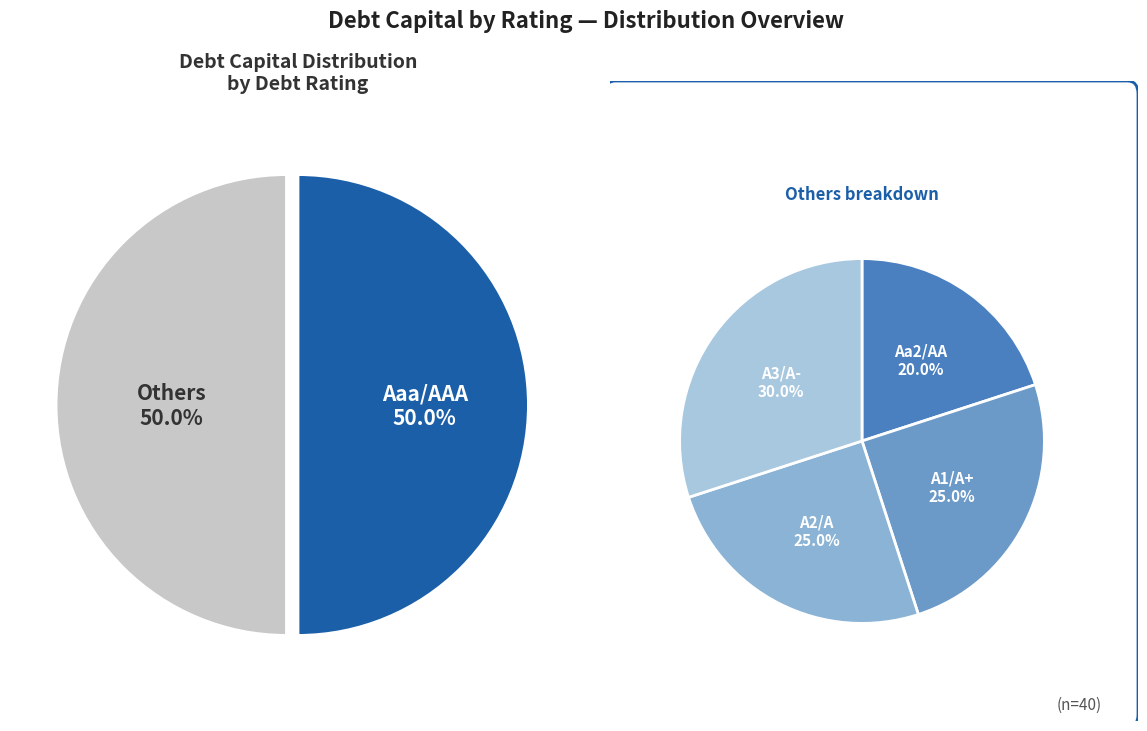

To the nearest percent, what percentage of the pie is A2/A?

13%